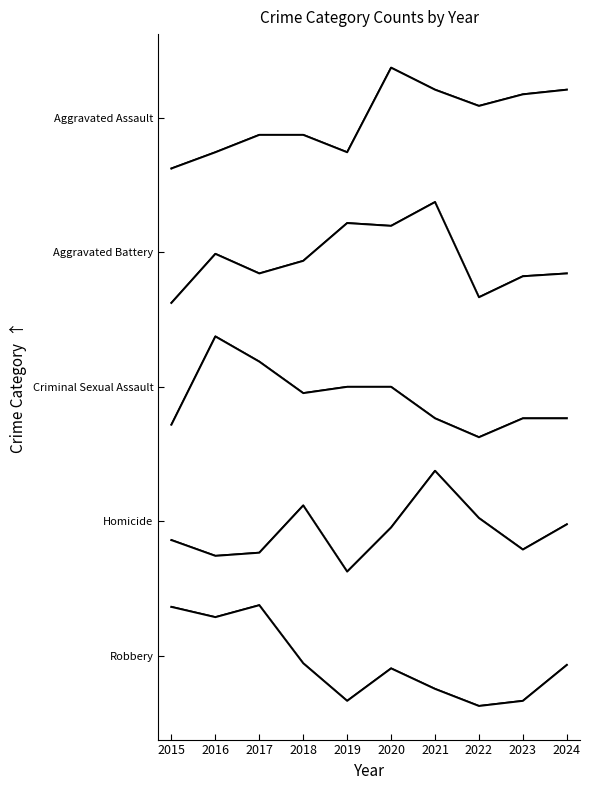

At which label does Aggravated Battery reach its peak?

2021